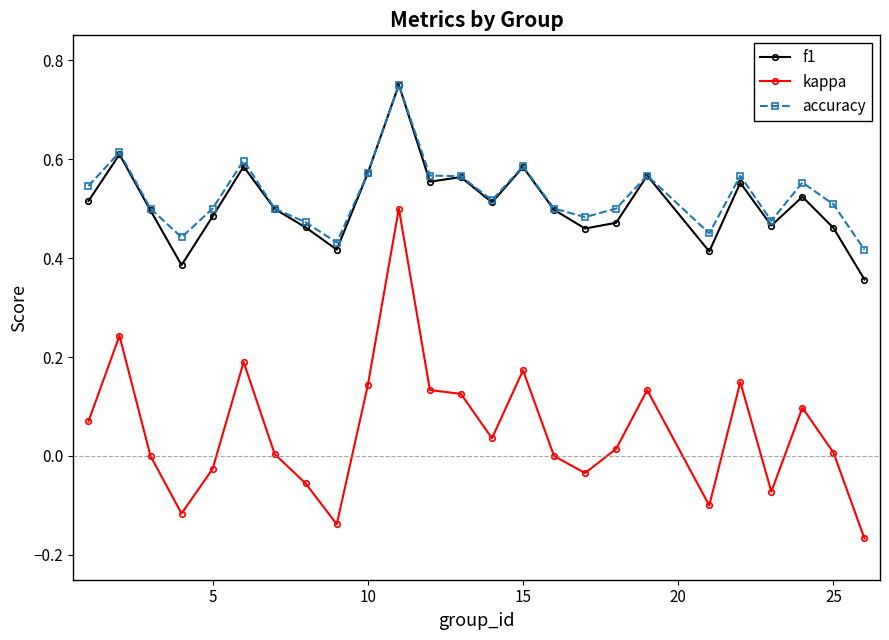

Which series has the widest spread of values?

kappa